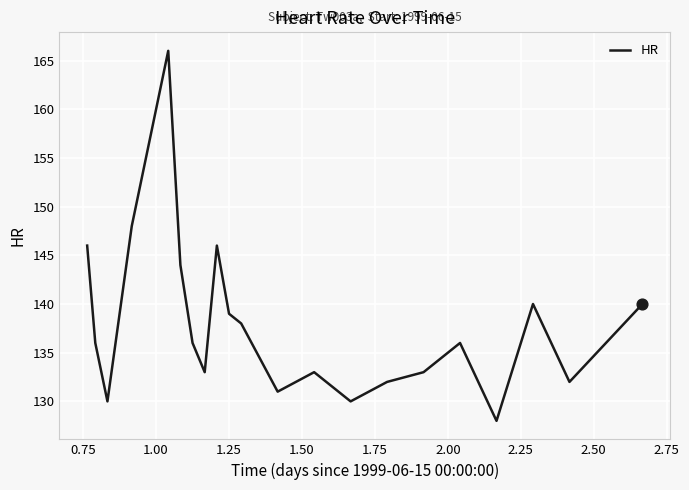

What is the maximum value shown in the chart?

166